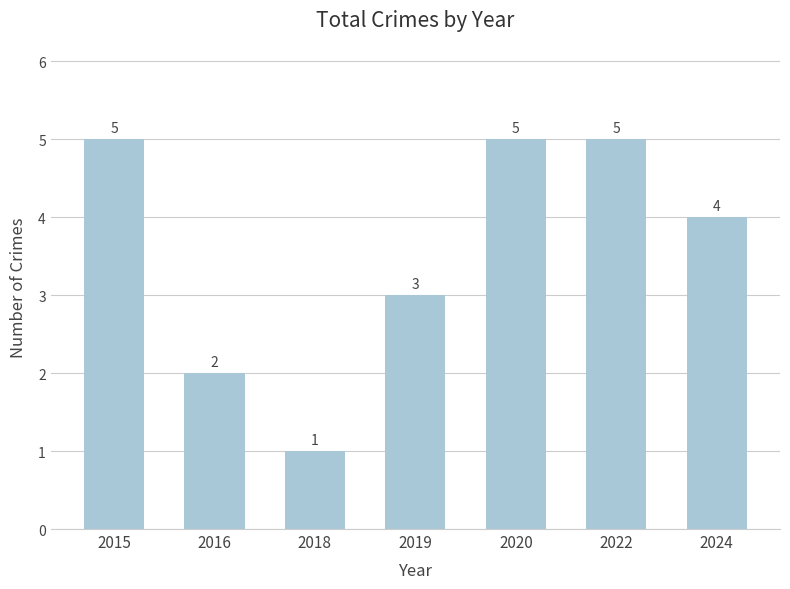

What is the difference between the second highest and minimum values?

4